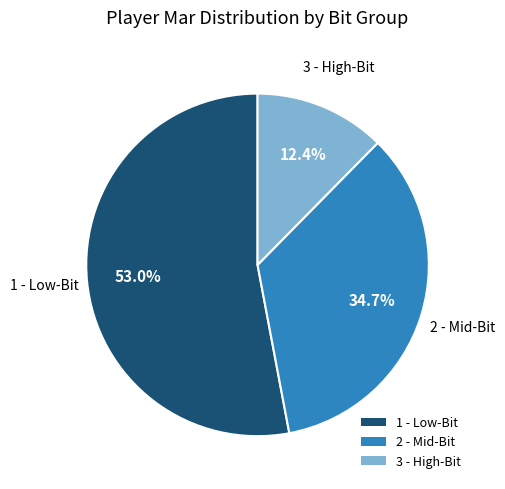

Between 2 - Mid-Bit and 1 - Low-Bit, which is larger?

1 - Low-Bit